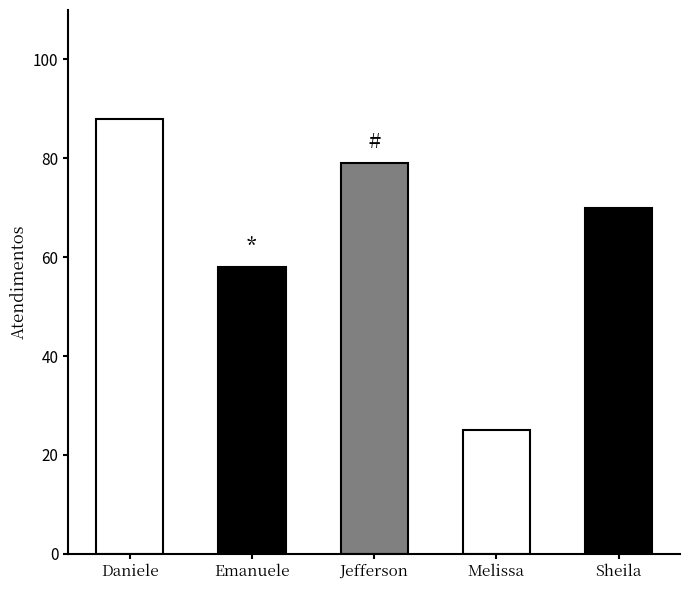

Reading left to right, list all the values displayed in this chart.

88	58	79	25	70